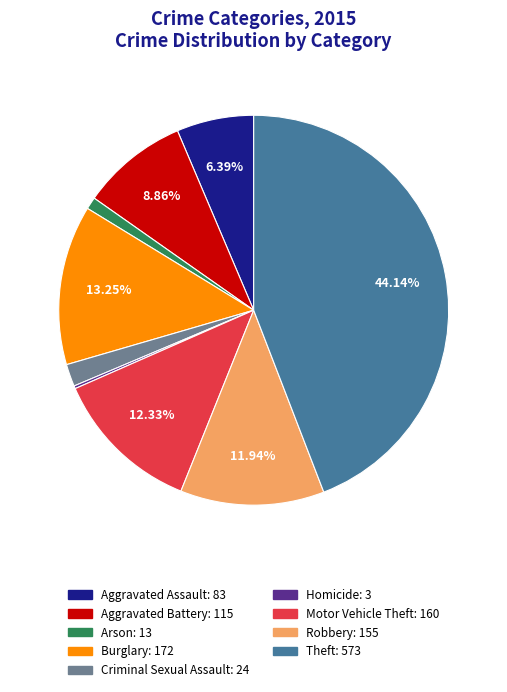

What is the ratio of the value at Motor Vehicle Theft: 160 to the value at Burglary: 172?

0.9